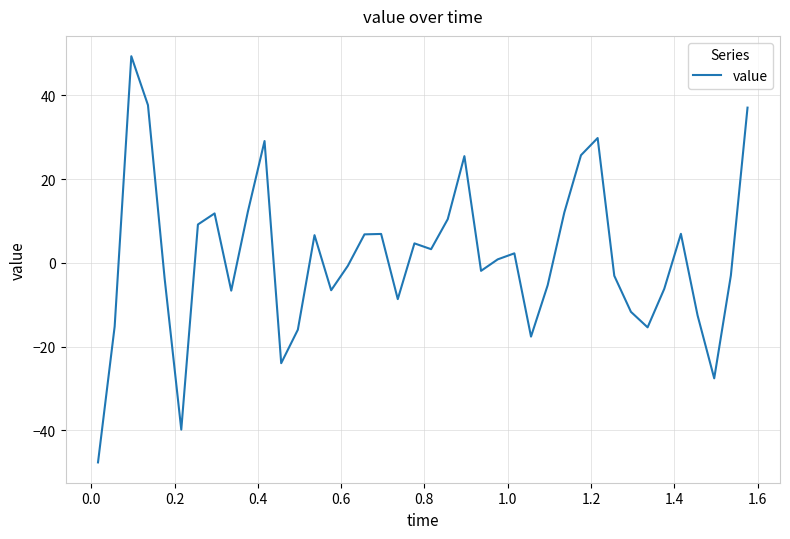

How many positive values are there?

20